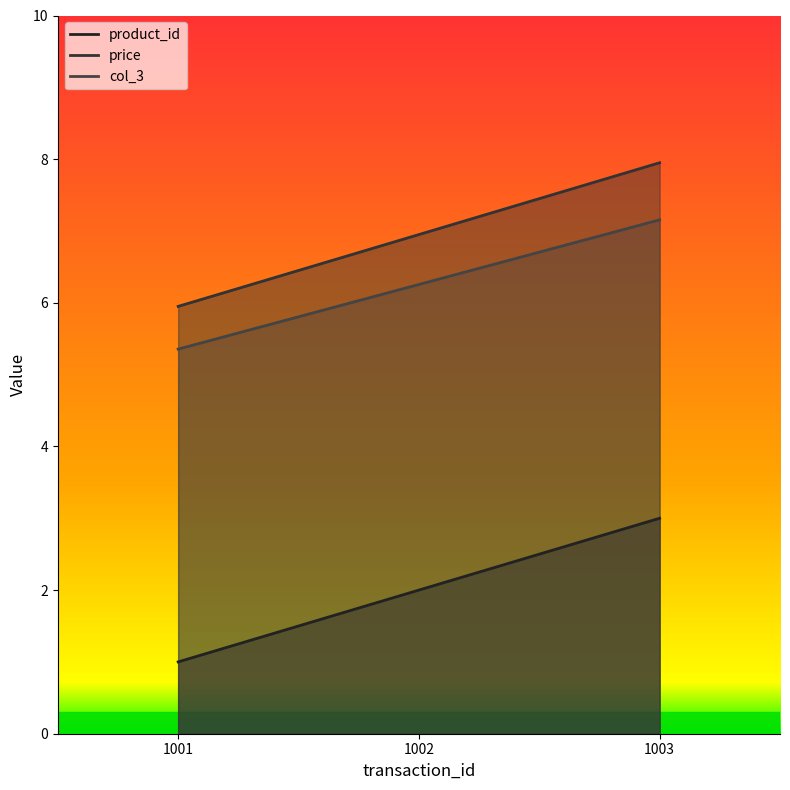

Which series has the largest total across all categories?

price